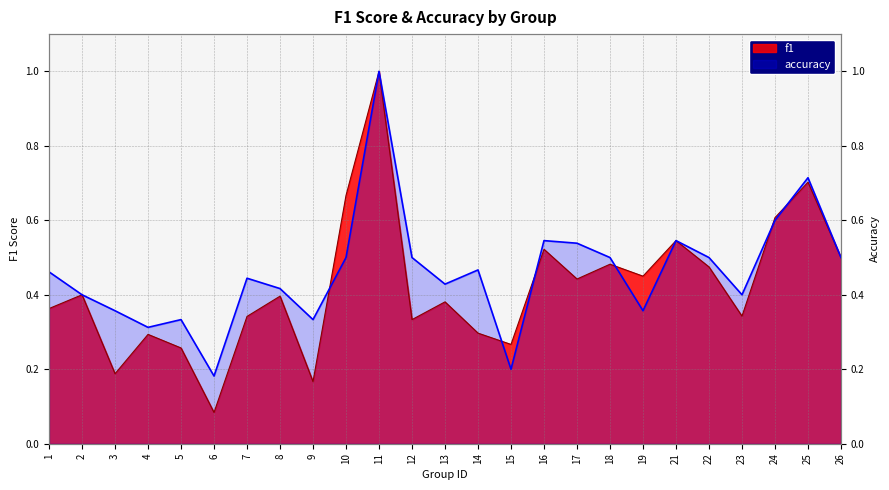

Where do f1 and accuracy first cross each other?

9 and 10